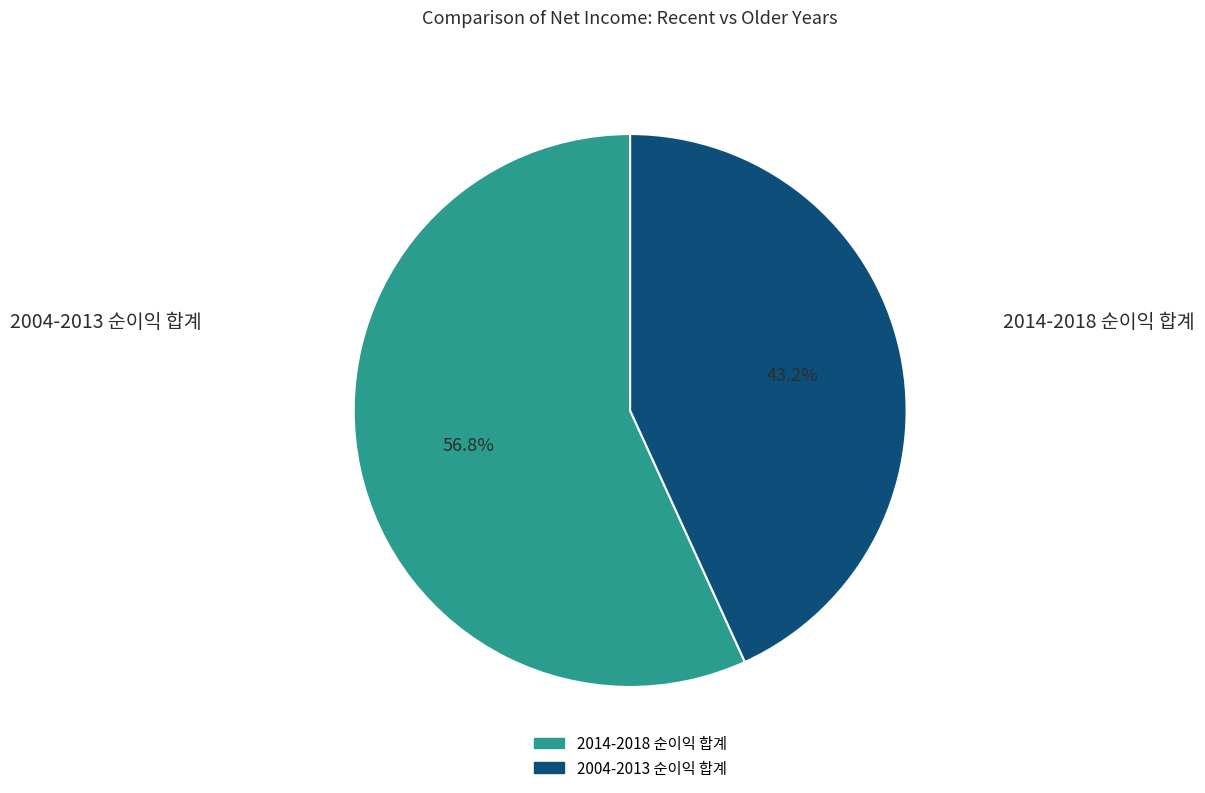

Is there a majority slice in this chart?

Yes